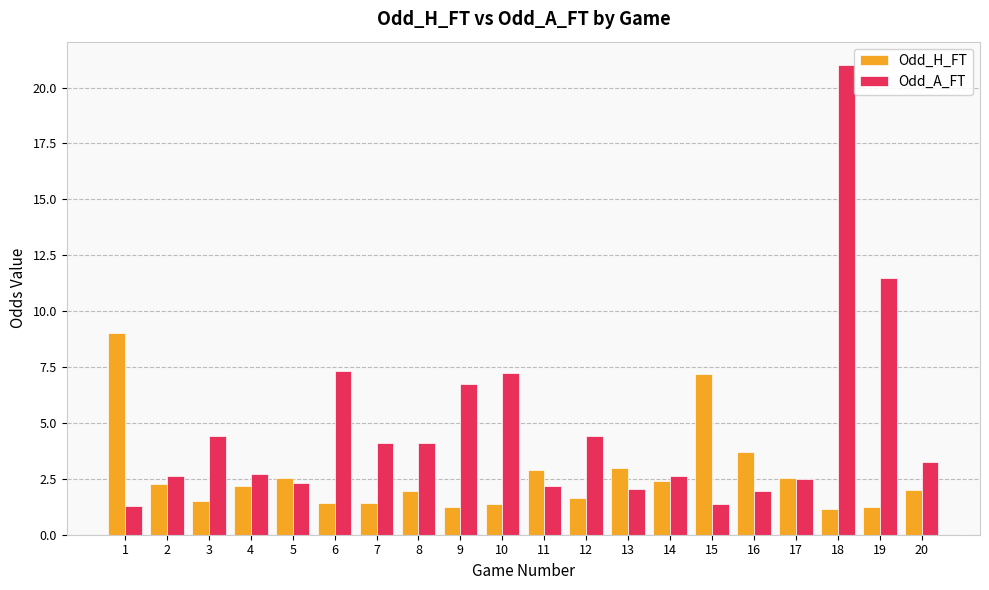

What is the average value of the Odd_A_FT series?

4.8